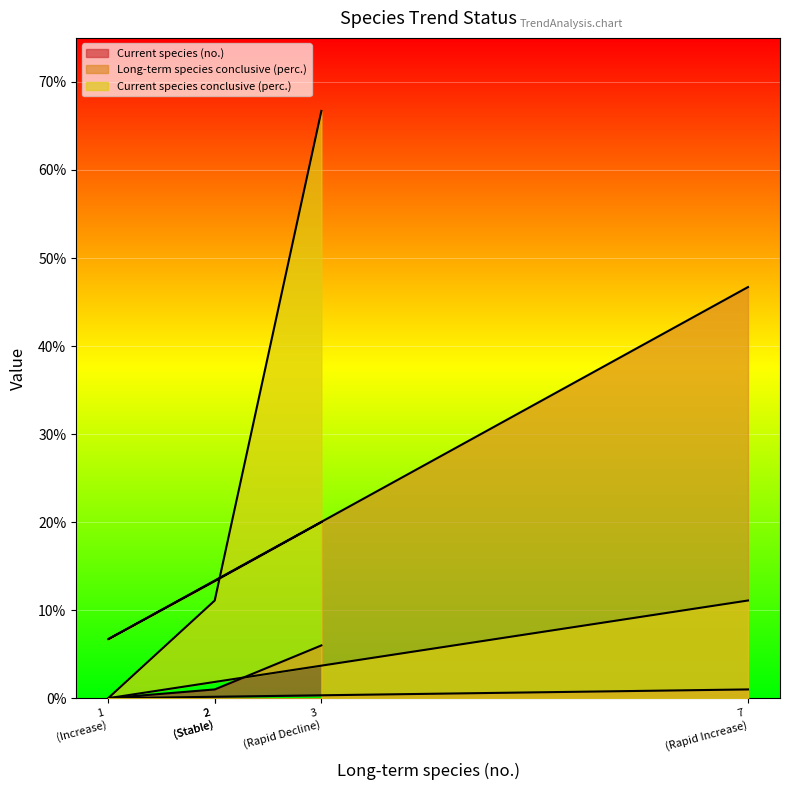

True or false: Current species (no.) and Long-term species conclusive (perc.) cross at least once.

False